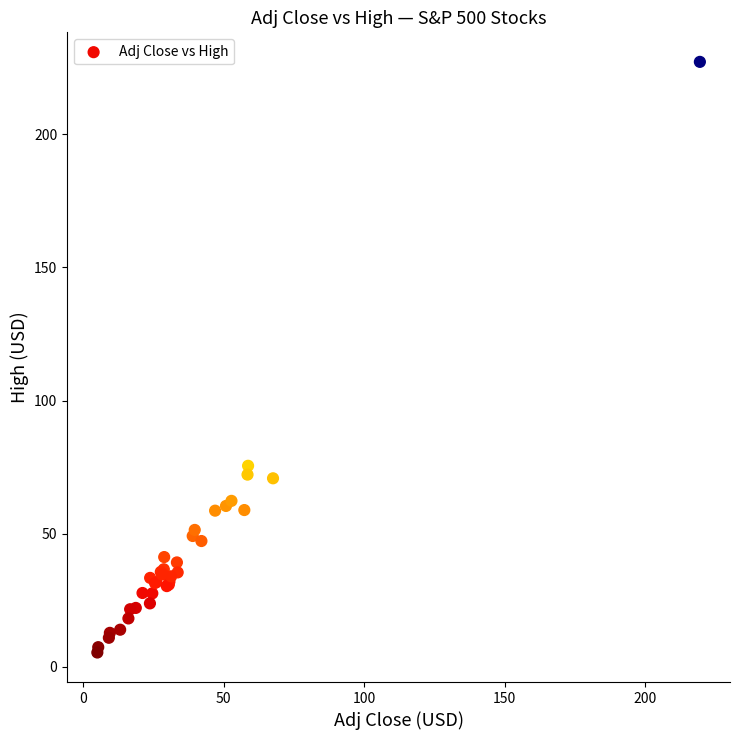

What Y value in the scatter plot is closest to 116?

75.5